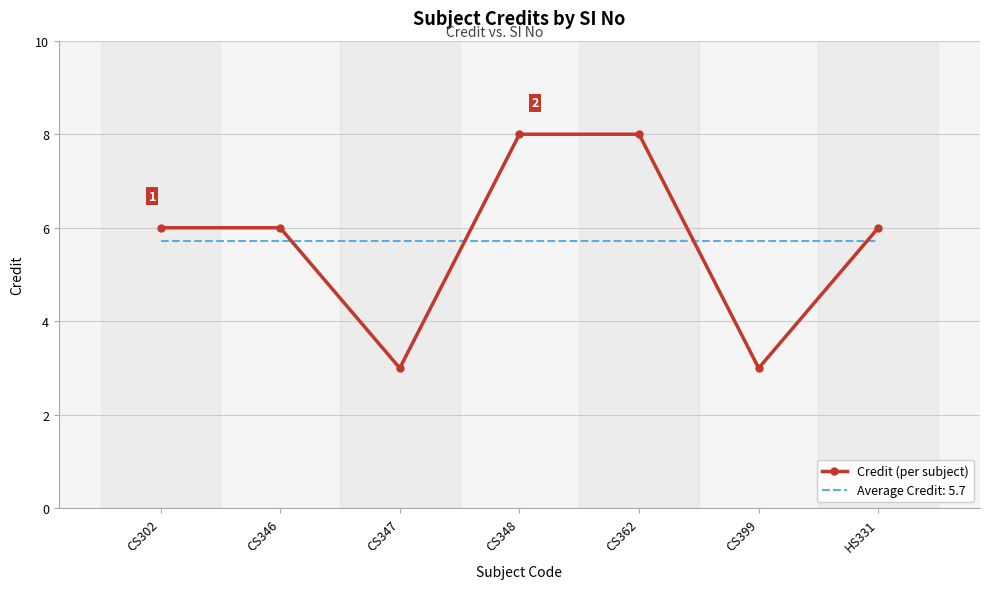

True or false: Average Credit: 5.7 and Credit (per subject) cross at least once.

True